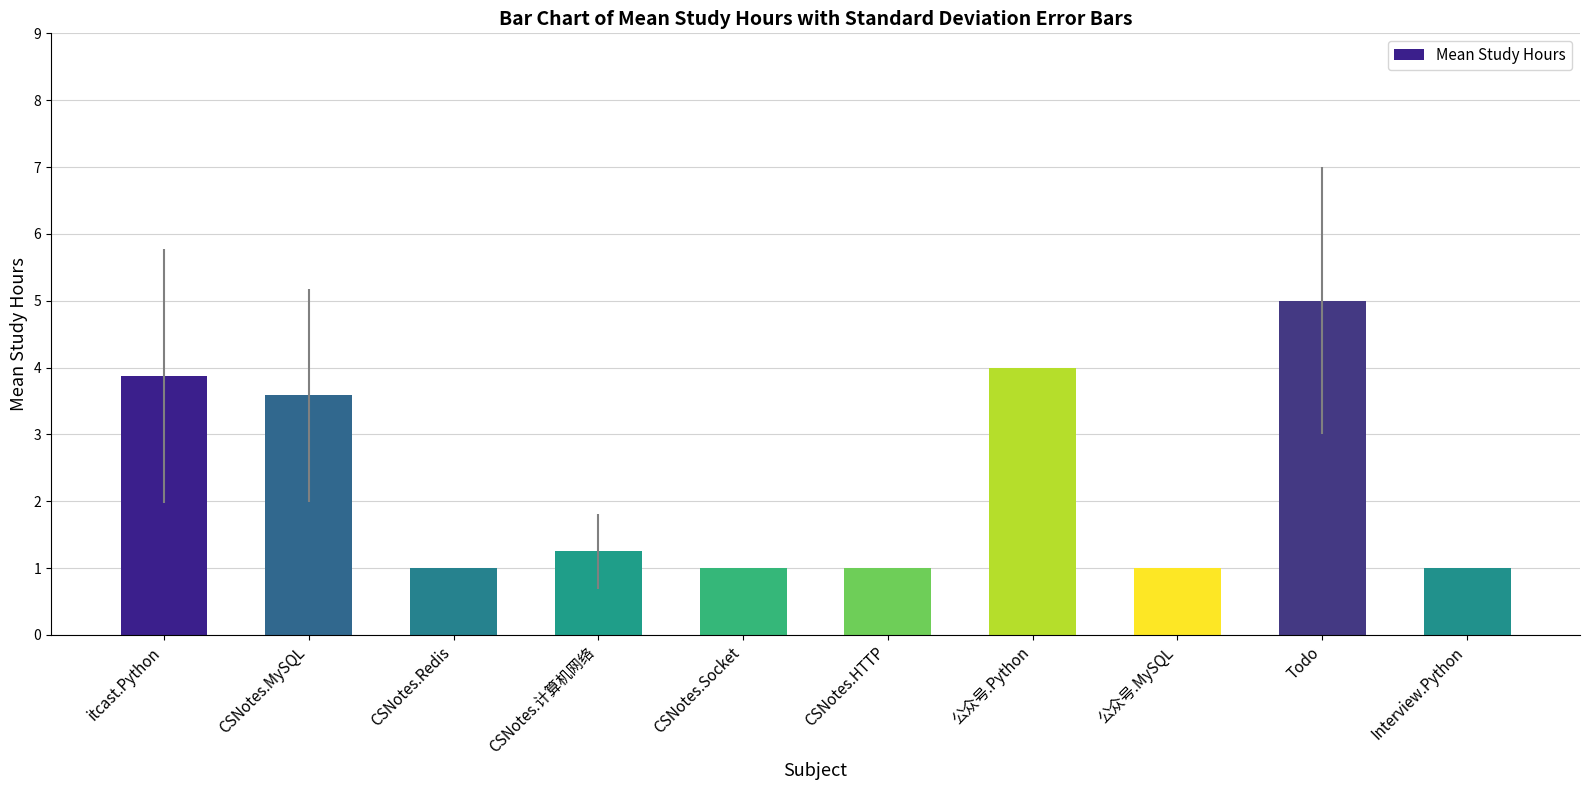

Which has a higher value, CSNotes.计算机网络 or Todo?

Todo